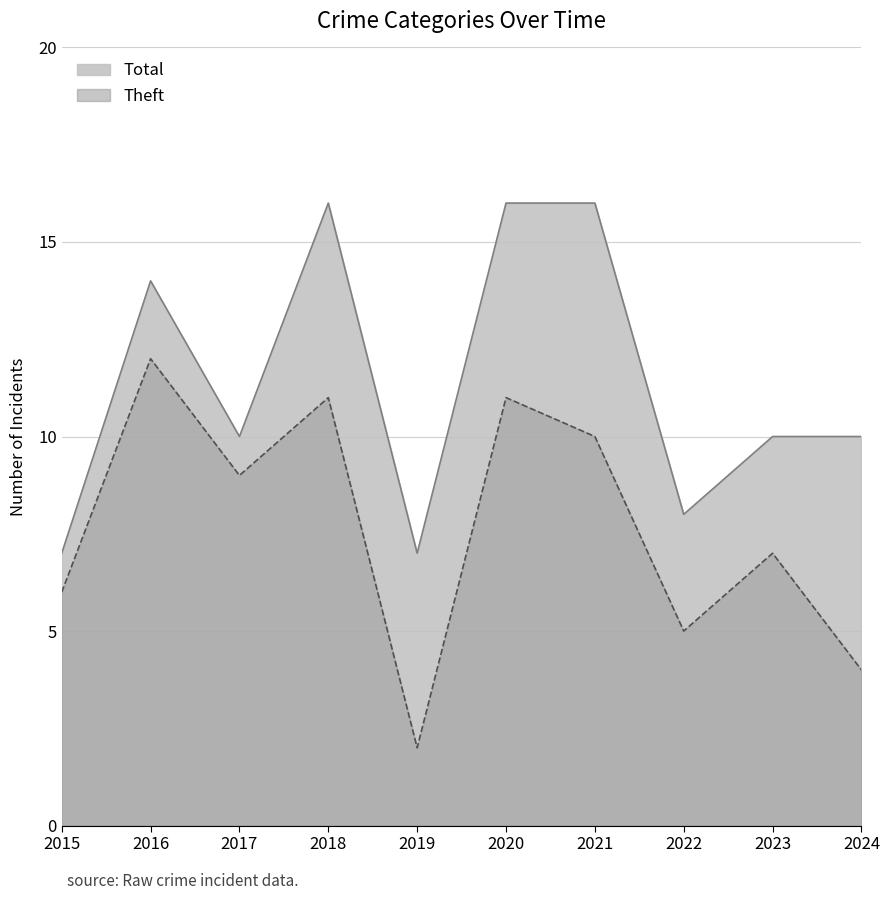

How many series are shown in this chart?

2